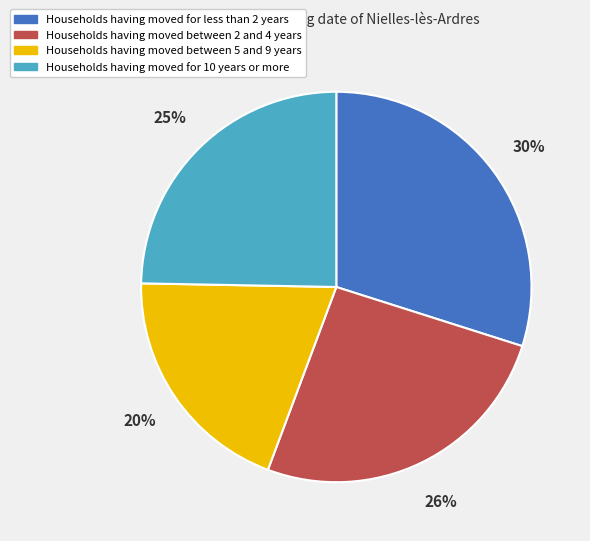

Is there a majority slice in this chart?

No